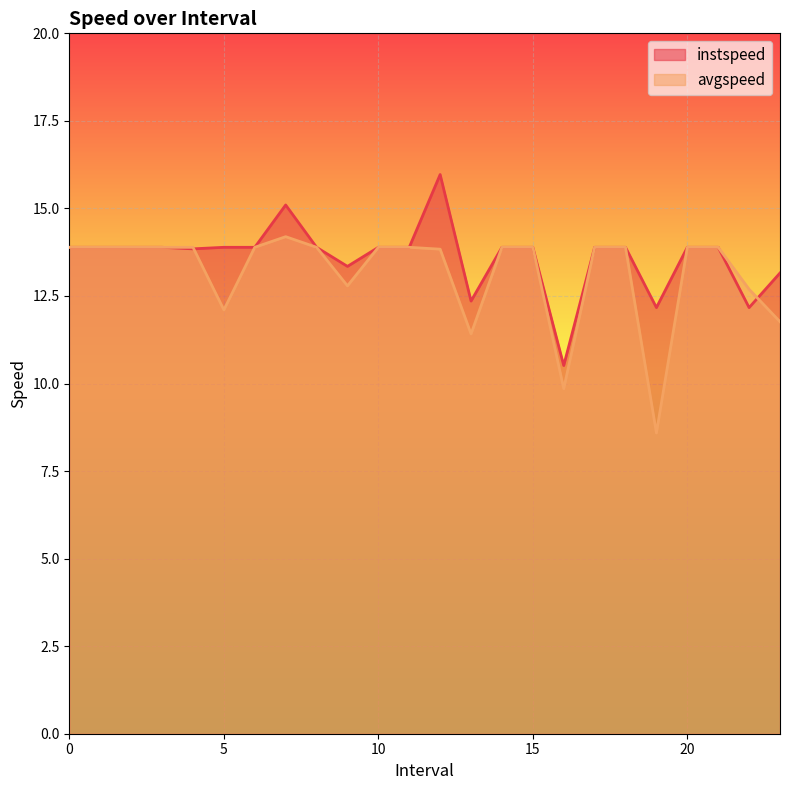

Which series ends up on top after the final intersection of avgspeed and instspeed?

instspeed